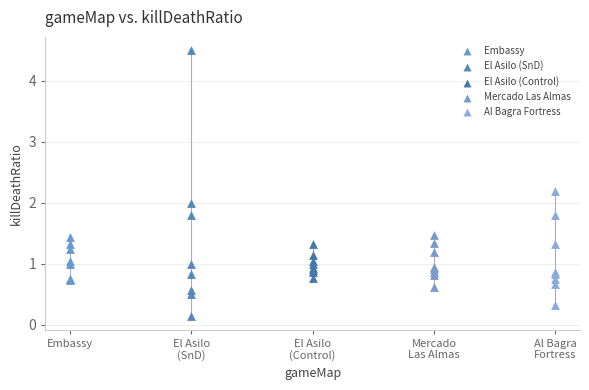

Which series reaches the maximum Y coordinate?

El Asilo (SnD)